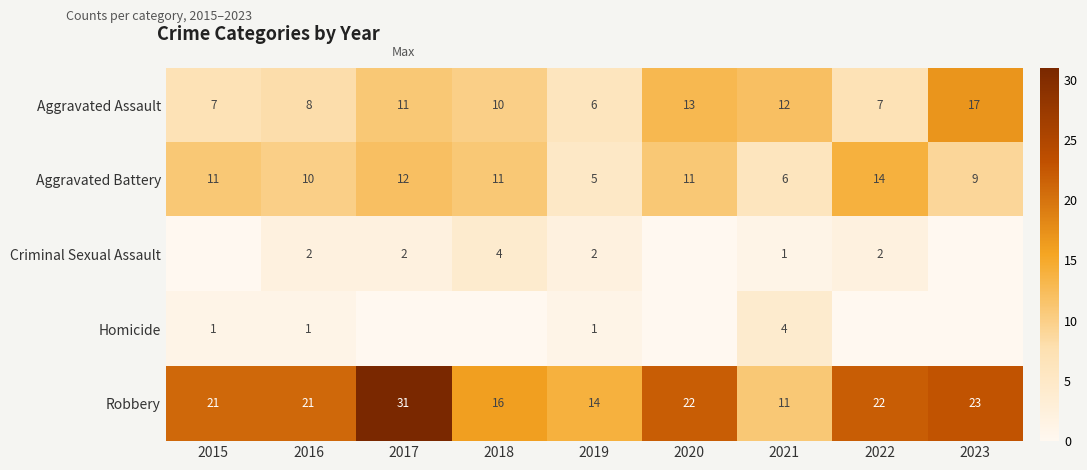

What is the difference between the maximum and minimum values in the Aggravated Assault series?

11